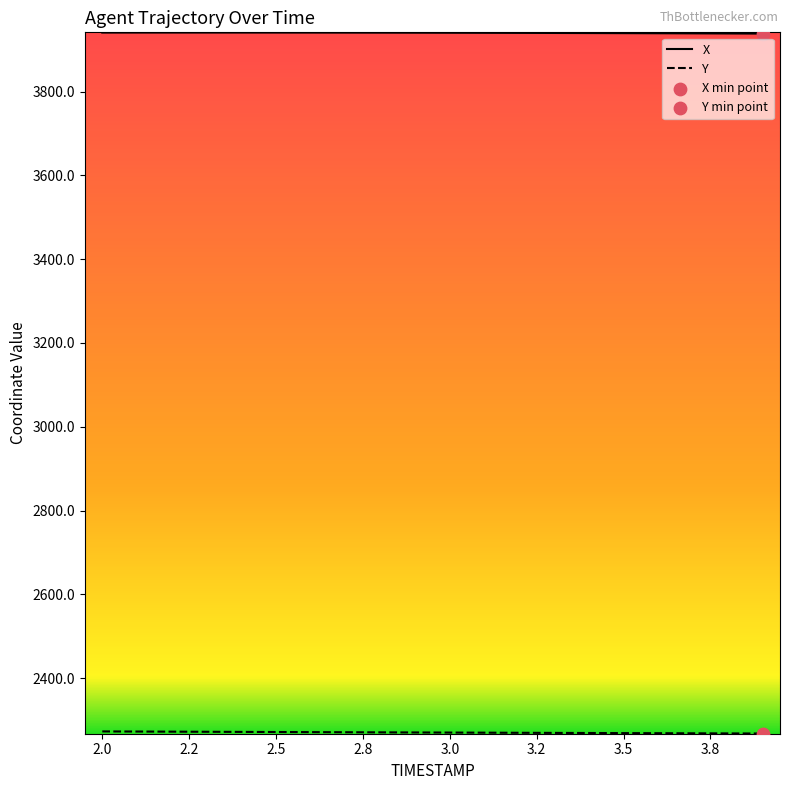

Which series has the largest total across all categories?

X